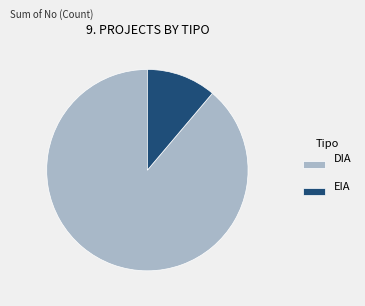

Is it true that DIA is 89% of the pie?

True